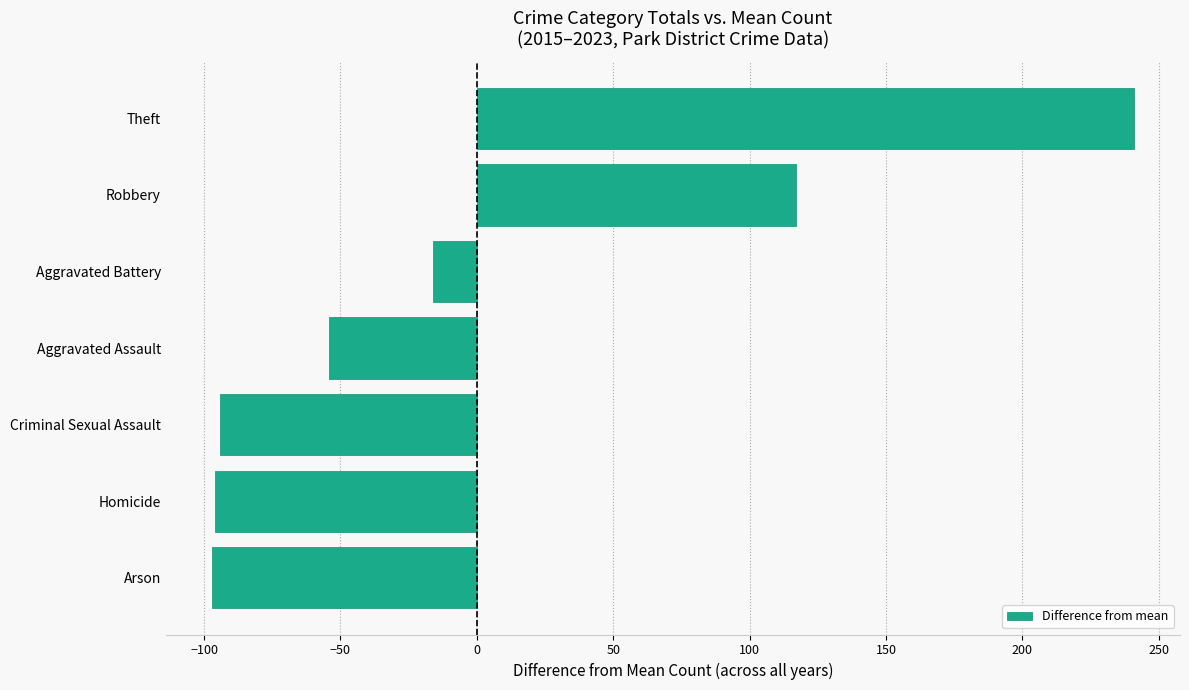

What is the minimum value shown in the chart?

-97.1